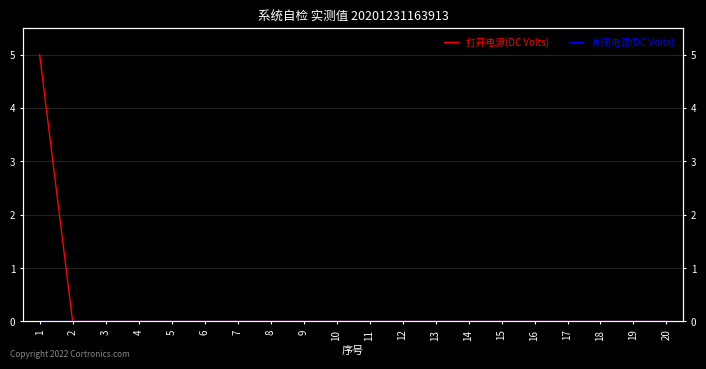

Rank the series by their maximum value, from lowest to highest.

关闭电源(DC Volts), 打开电源(DC Volts)